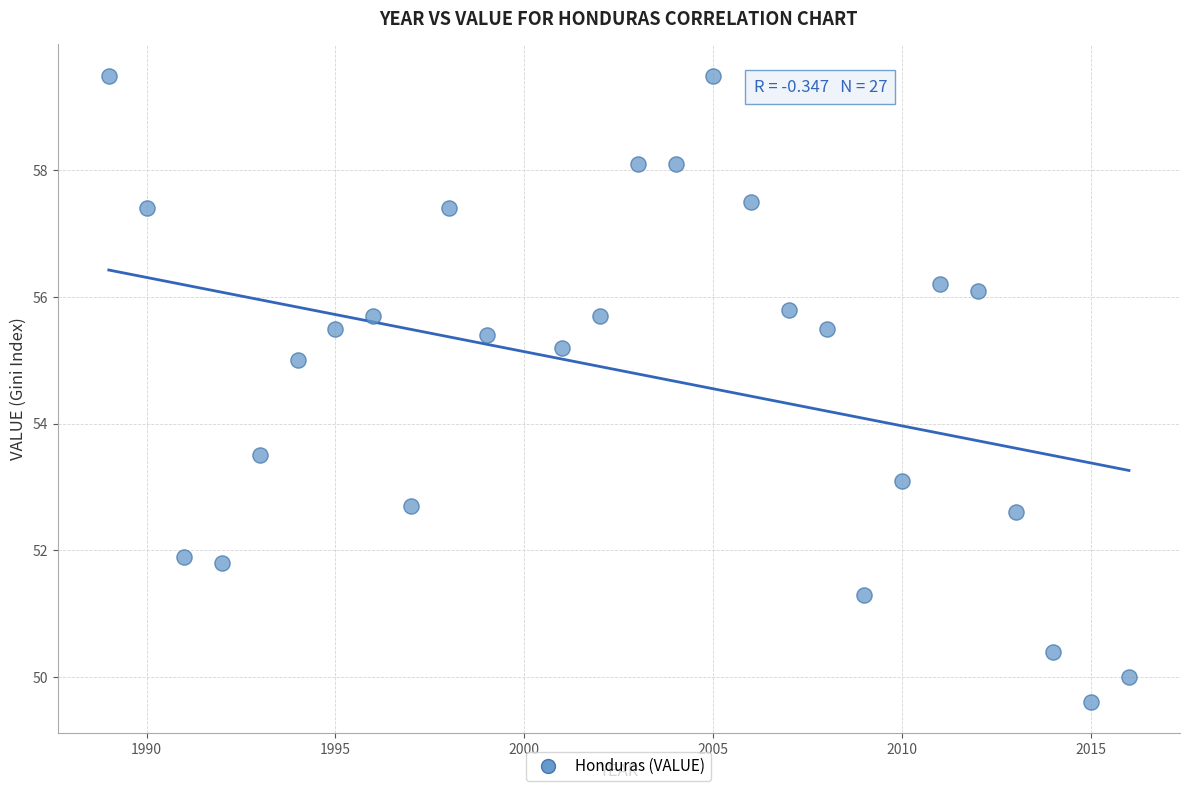

What Y value in the scatter plot is closest to 54?

53.5